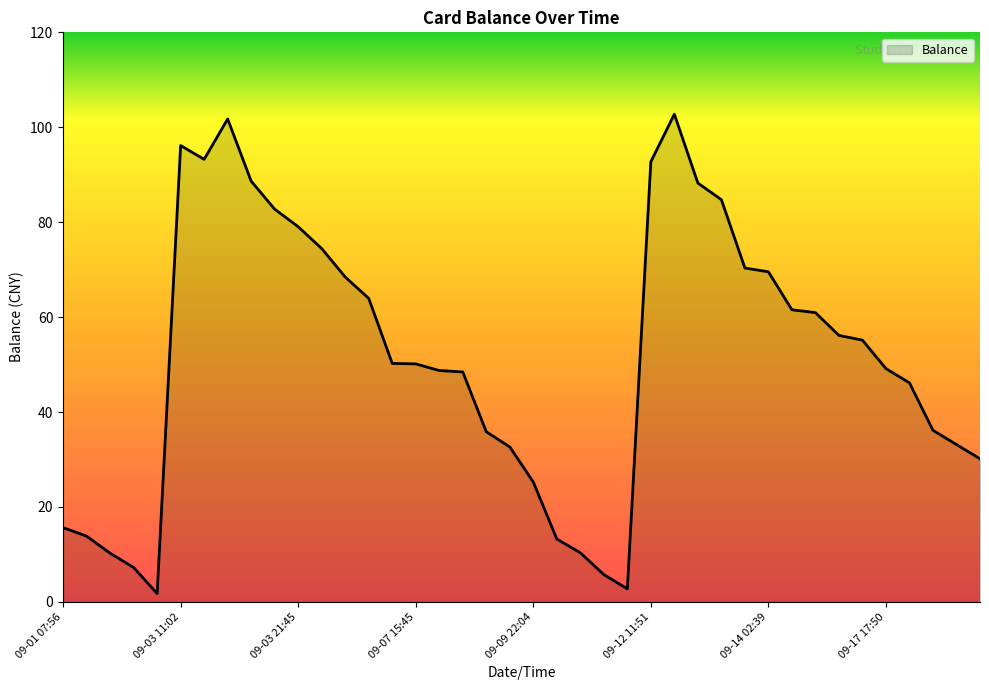

What is the difference between the maximum and minimum values?

101.0